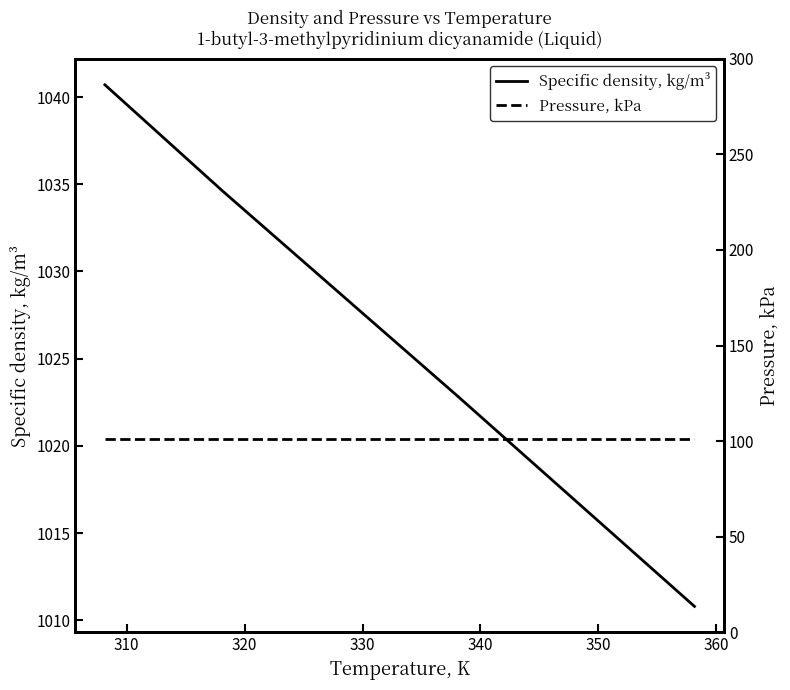

How many values in the Specific density, kg/m³ series exceed 1028?

3